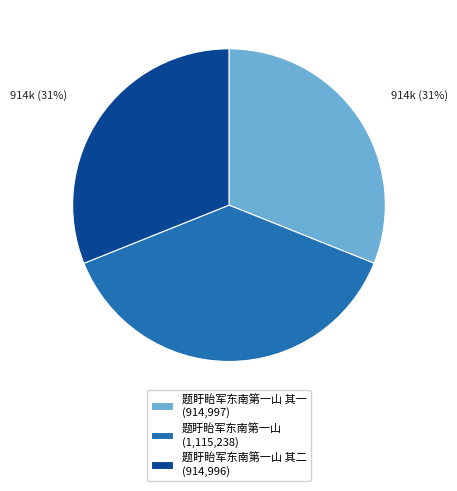

Is there any slice that represents more than half of the pie?

No